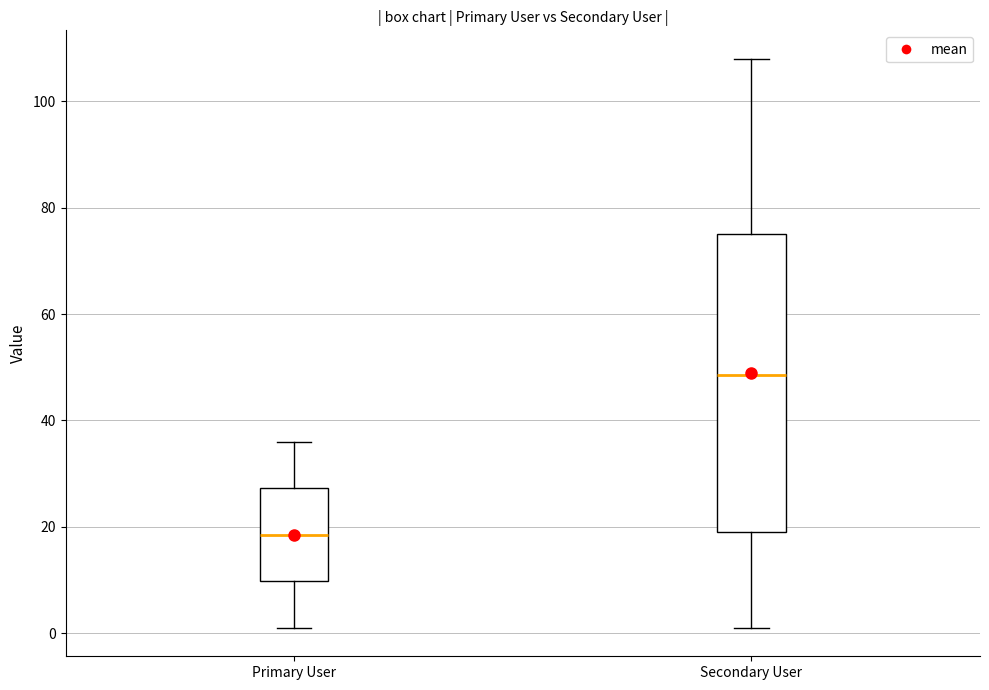

Reading left to right, read every box against the y-axis: the position of its median line, the range the box covers, and the ends of its whiskers. The values are not printed on the chart, so give them approximately, as read against the axis.

Primary User: median 18, box 10 to 28, whiskers 2 to 36
Secondary User: median 48, box 20 to 76, whiskers 2 to 108